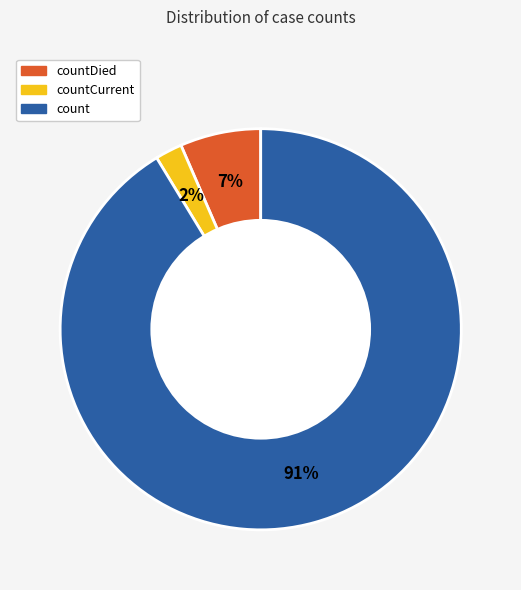

What is the majority slice?

count